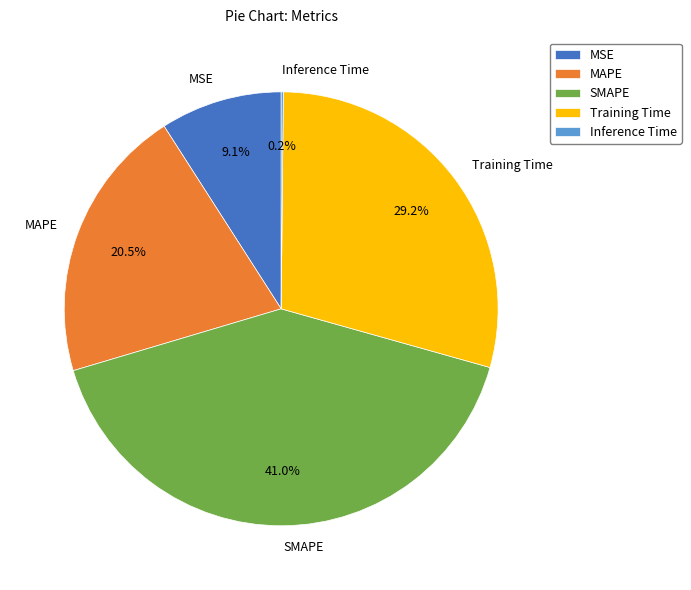

To the nearest percent, what portion does MSE represent?

9%